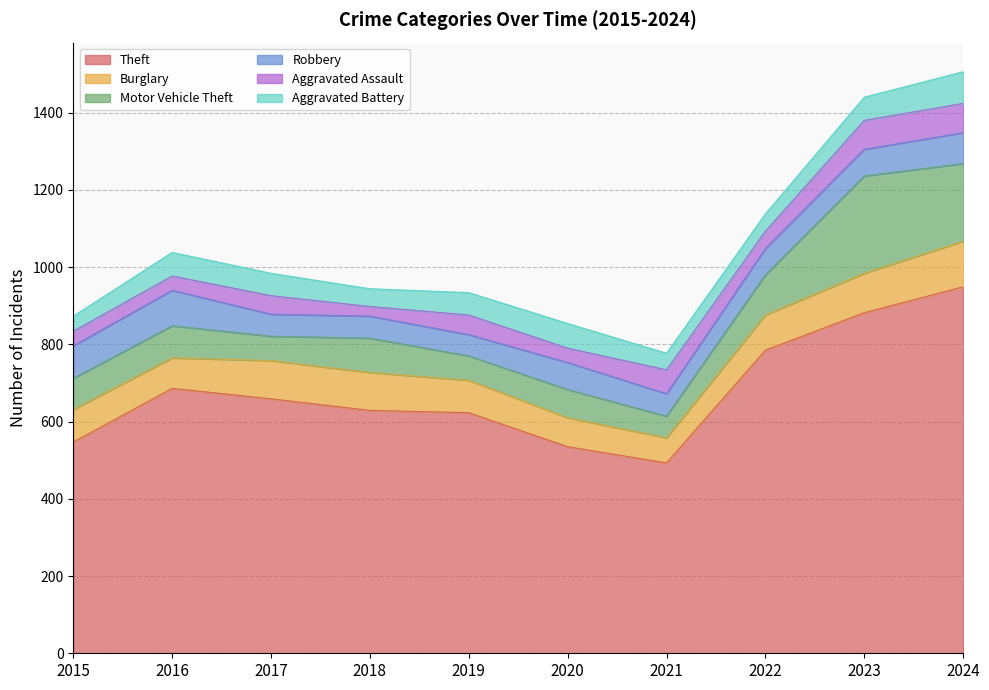

Rank the series at 2015 from highest to lowest value.

Theft, Burglary, Robbery, Motor Vehicle Theft, Aggravated Battery, Aggravated Assault